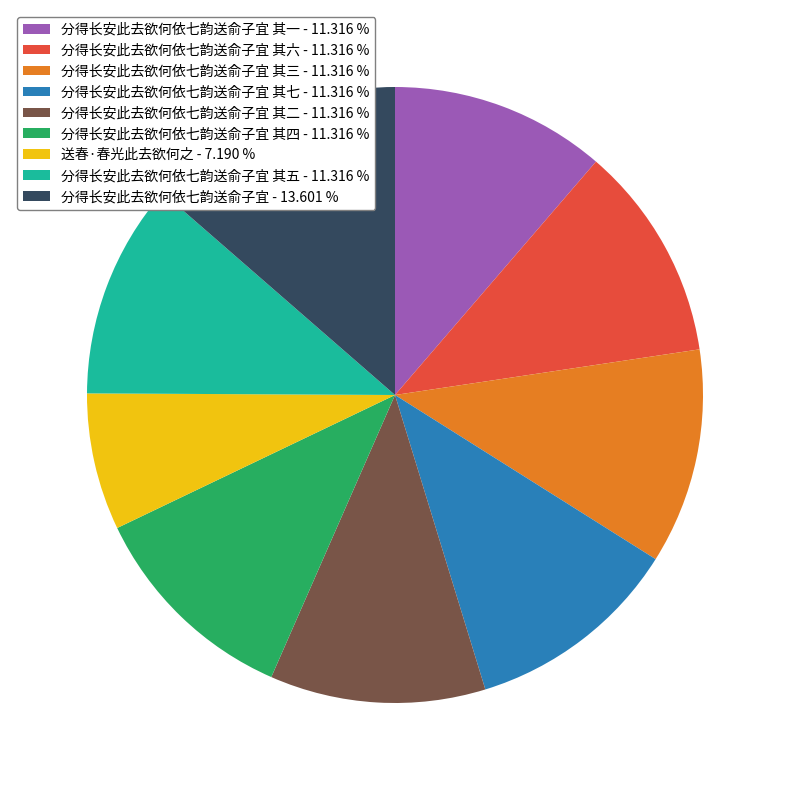

Do 分得长安此去欲何依七韵送俞子宜 其一 - 11.316 % and 送春·春光此去欲何之 - 7.190 % together represent more than half of the pie?

No